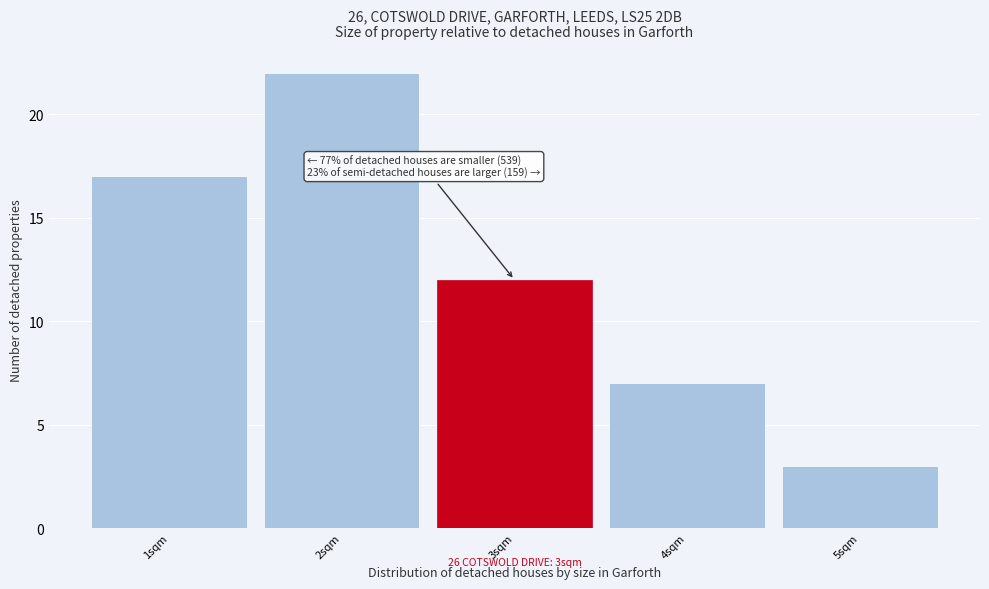

Over which range of the x-axis is the bar tallest?

1.5 to 2.5